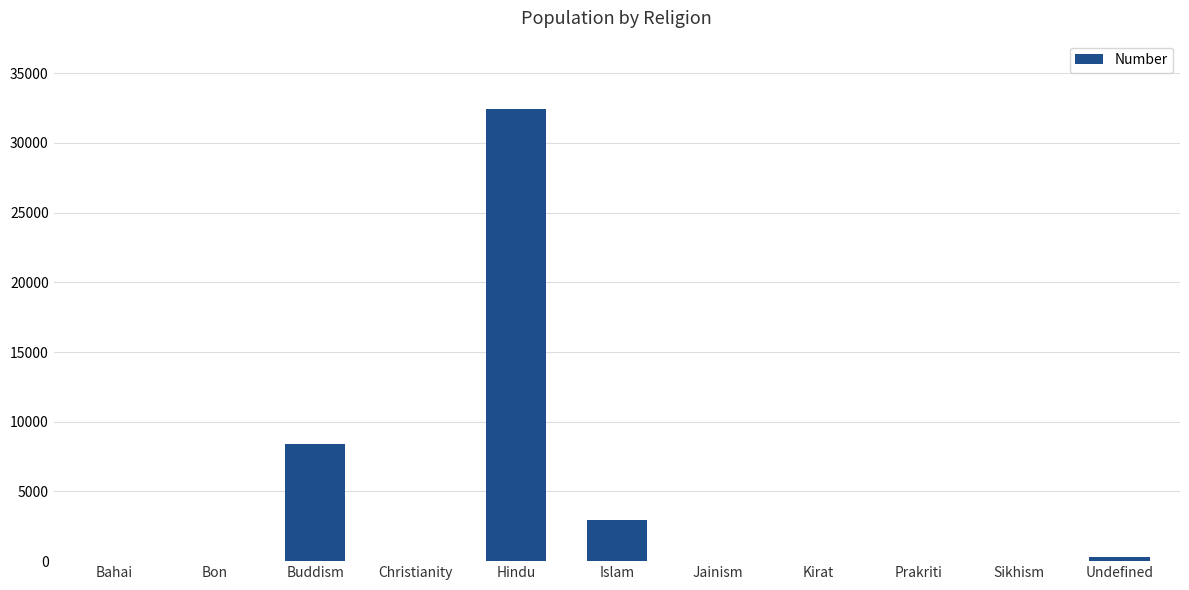

Is it true that the value at Christianity is 30?

True